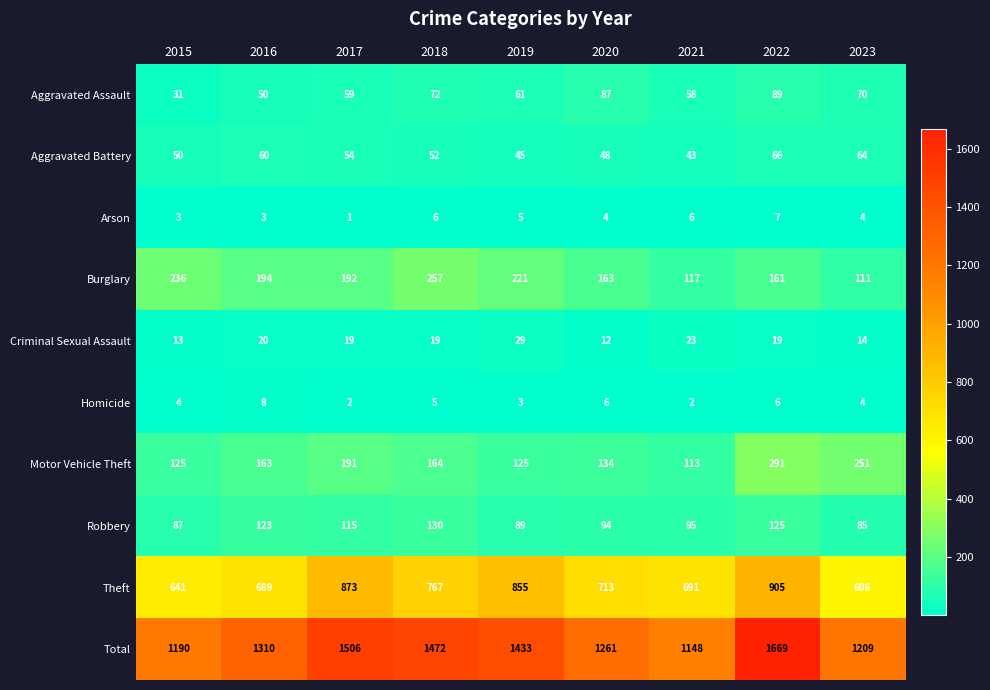

How many data points does each series have?

9